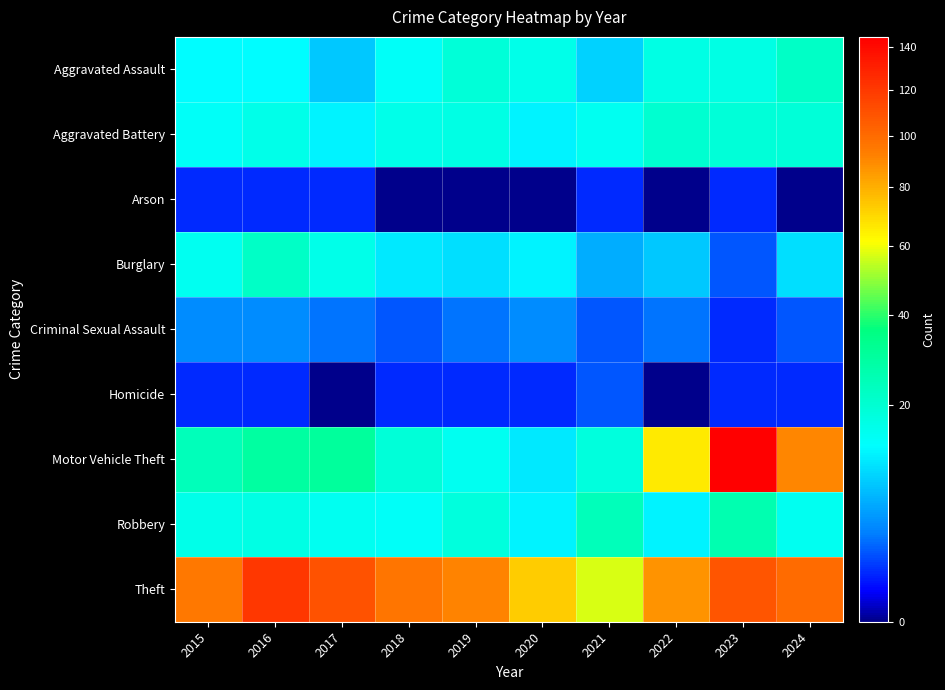

What is the spread (max minus min) of values at 2016?

120